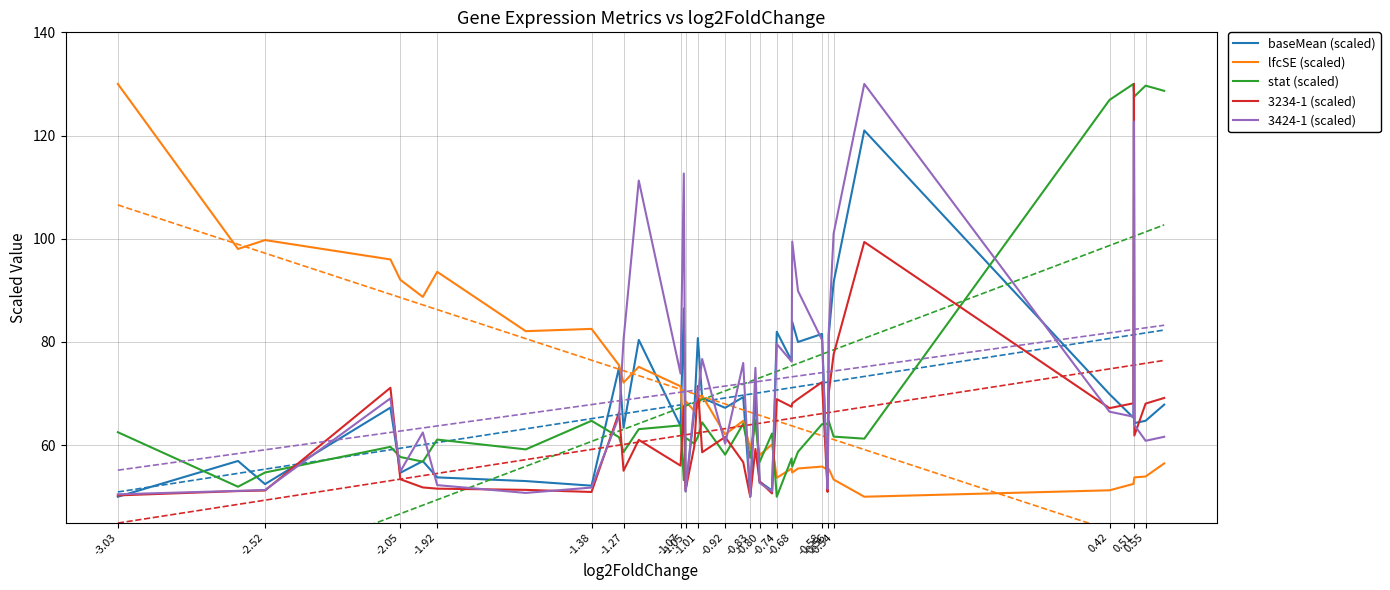

In baseMean (scaled), how many points are lower than both neighbors (excluding endpoints)?

14